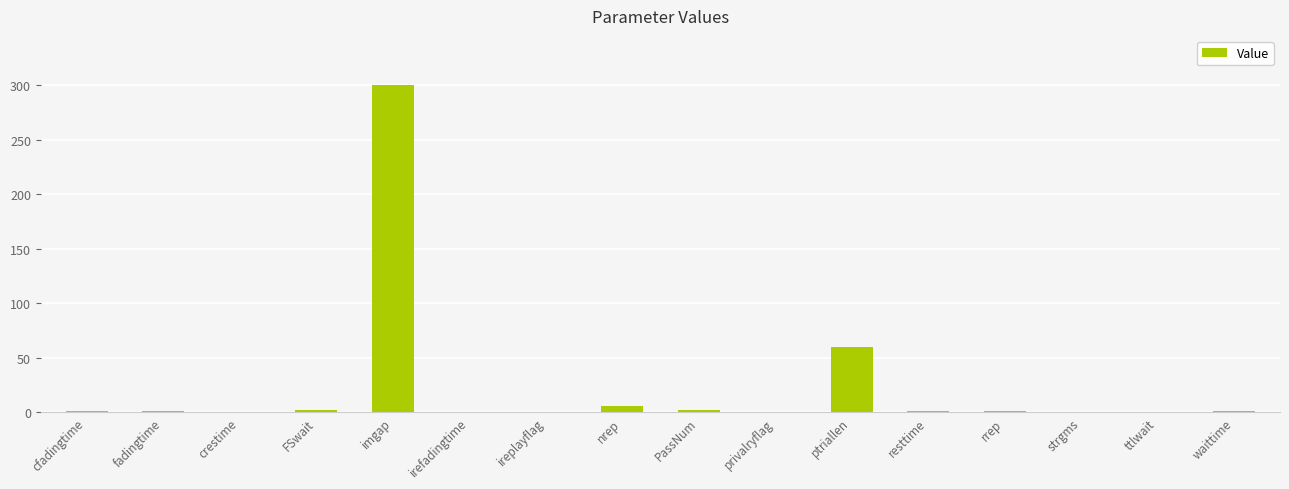

Where is the data nearest to the value 150?

ptriallen